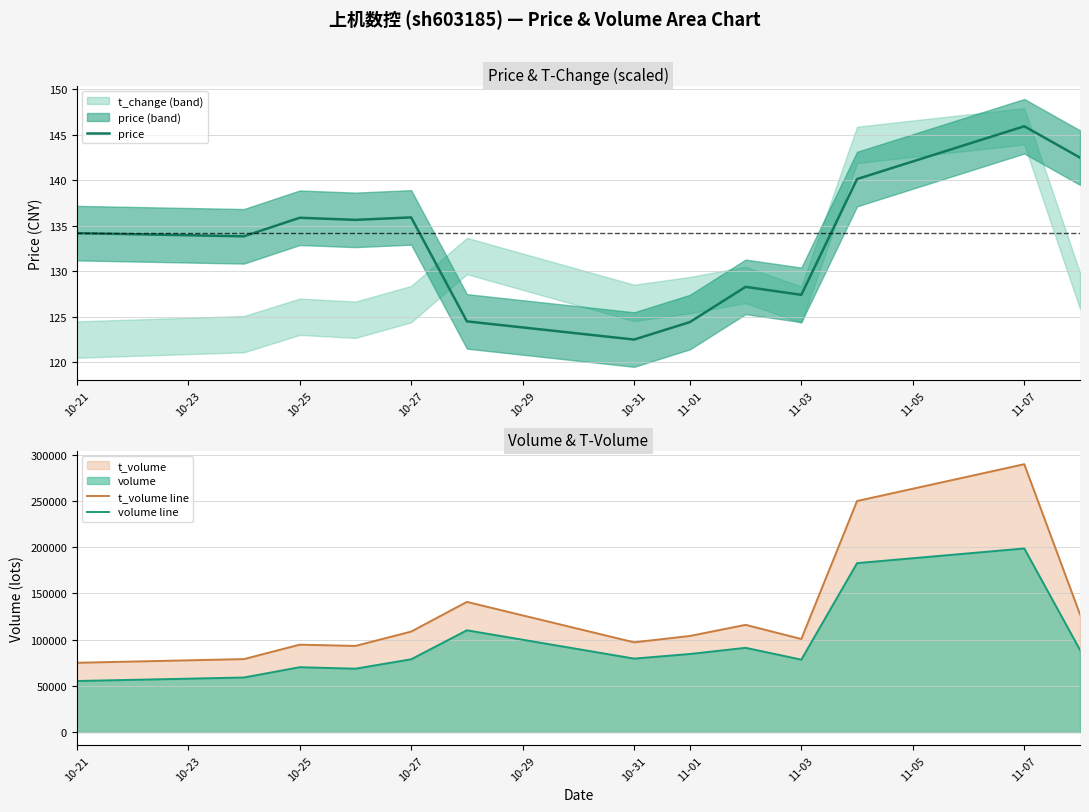

How many categories are shown in the chart?

13